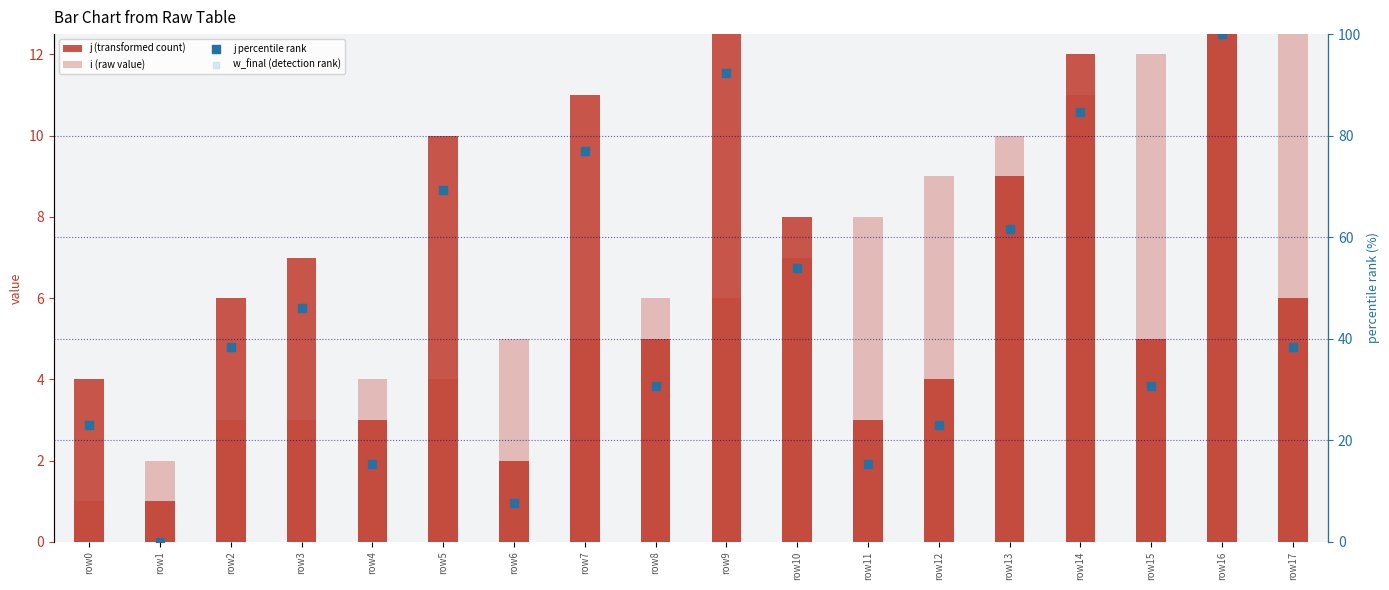

Which series contains the highest Y value?

w_final (detection rank)